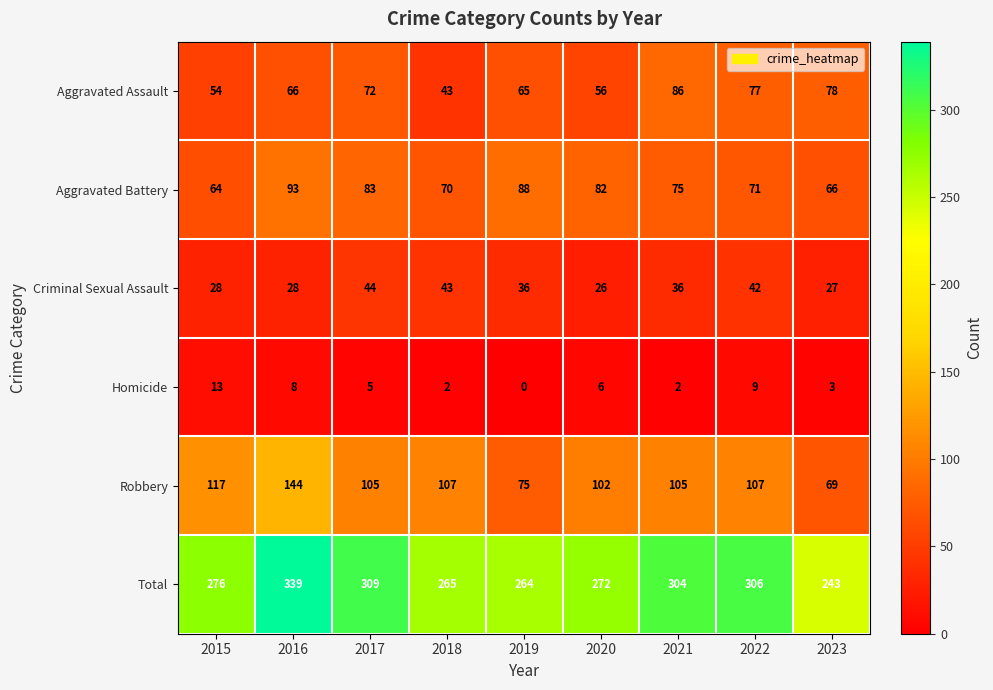

What is the sum of all Homicide values?

48